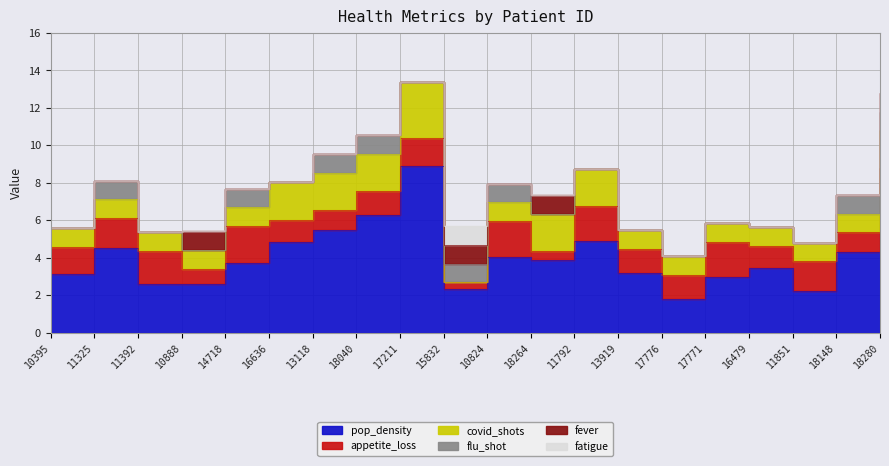

List the series in order of their peak value, lowest first.

flu_shot, fever, fatigue, appetite_loss, covid_shots, pop_density